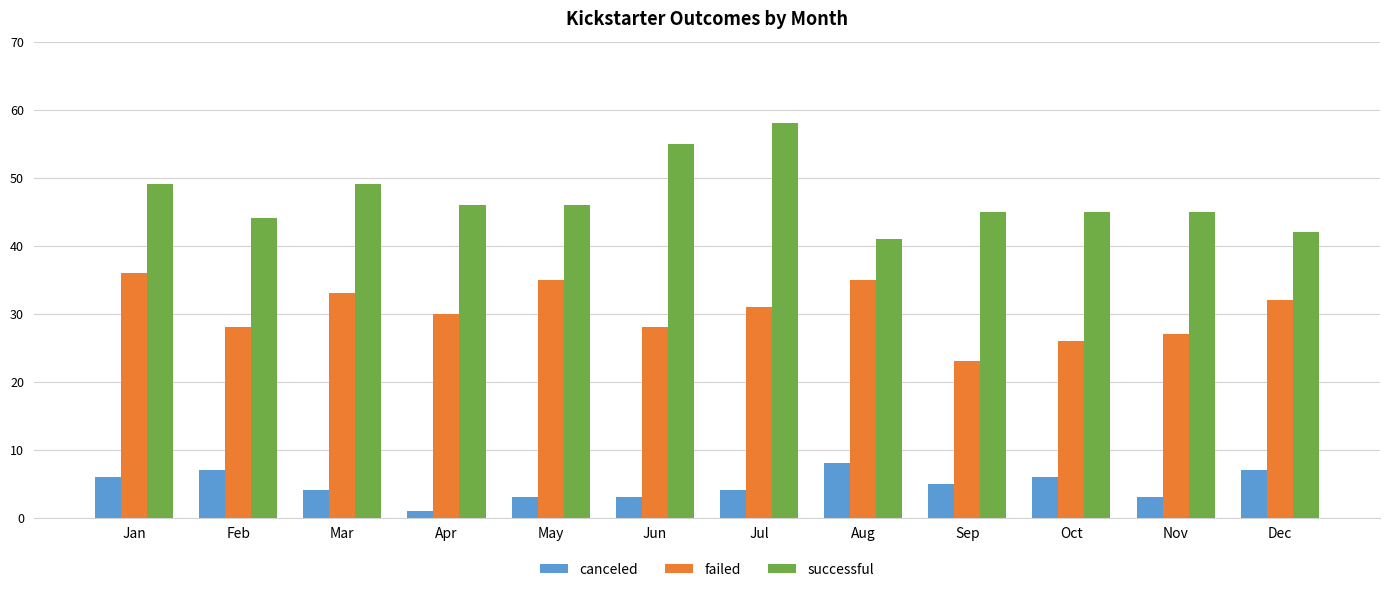

True or false: failed has a value of 33 at Mar.

True